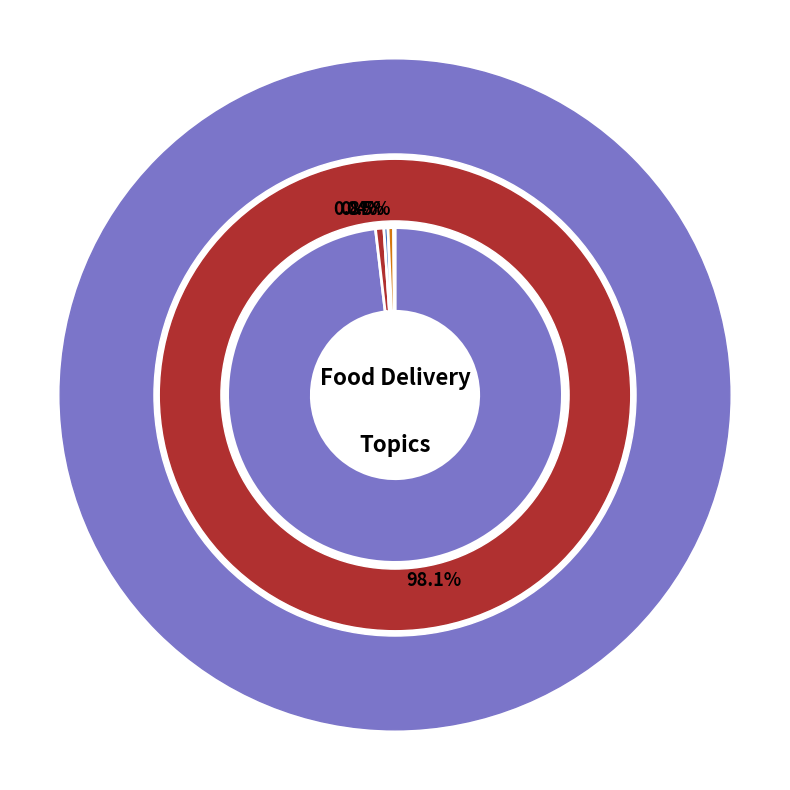

True or false: Baemin accounts for 11% of the total.

False